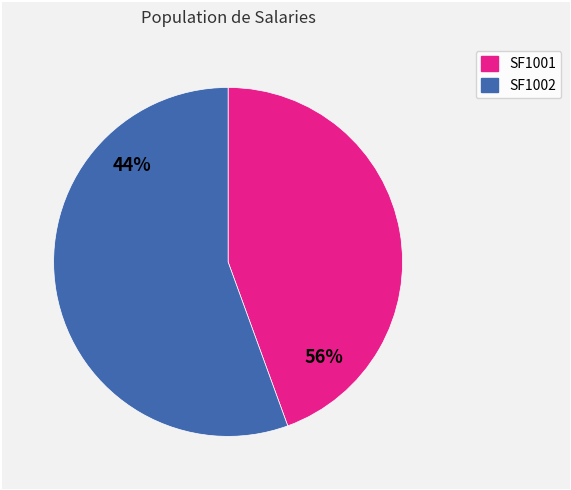

What percentage do SF1001 and SF1002 together represent?

100.0%